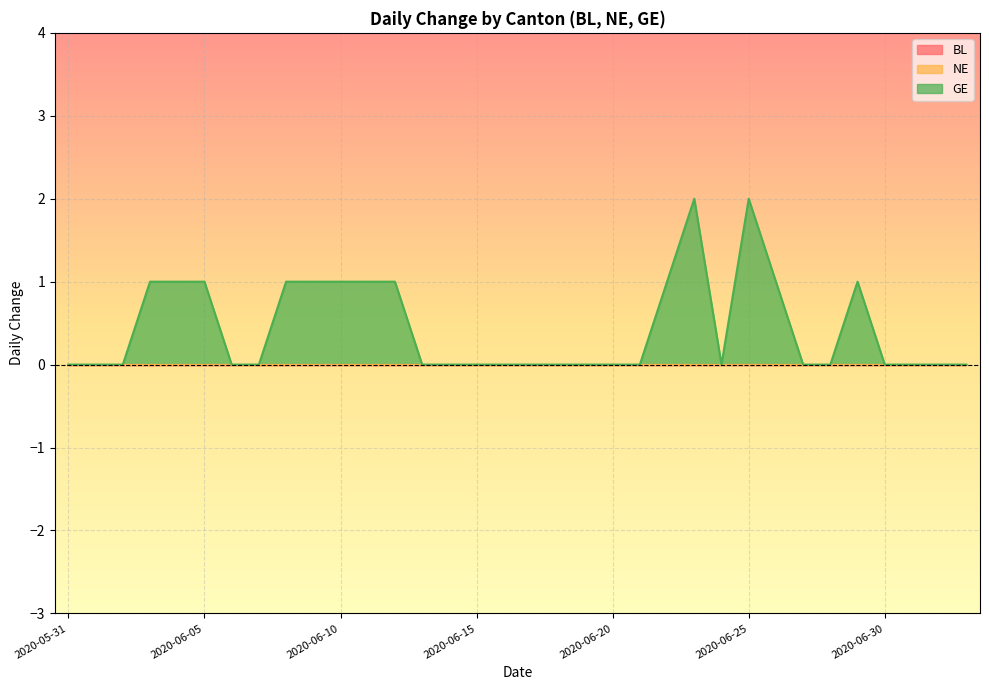

True or false: NE and BL cross at least once.

False